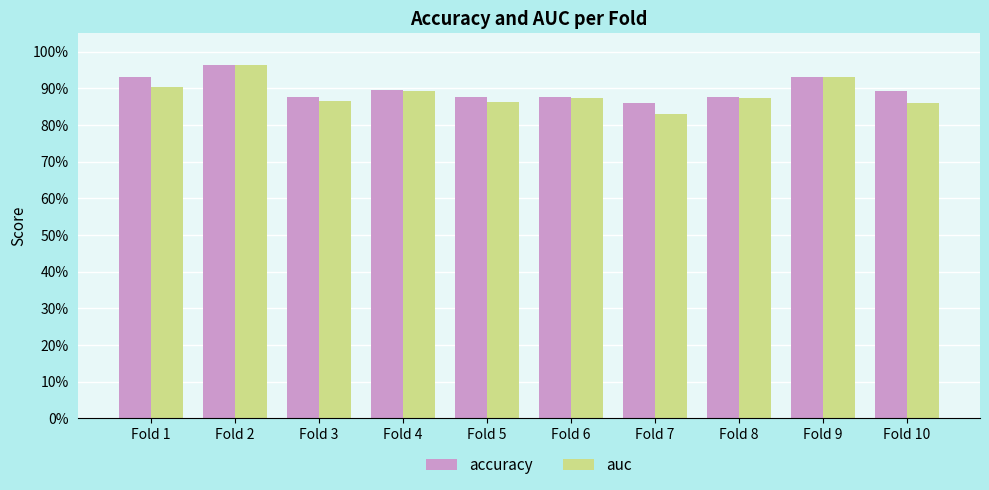

Is it true that accuracy equals 0.9 at Fold 5?

True